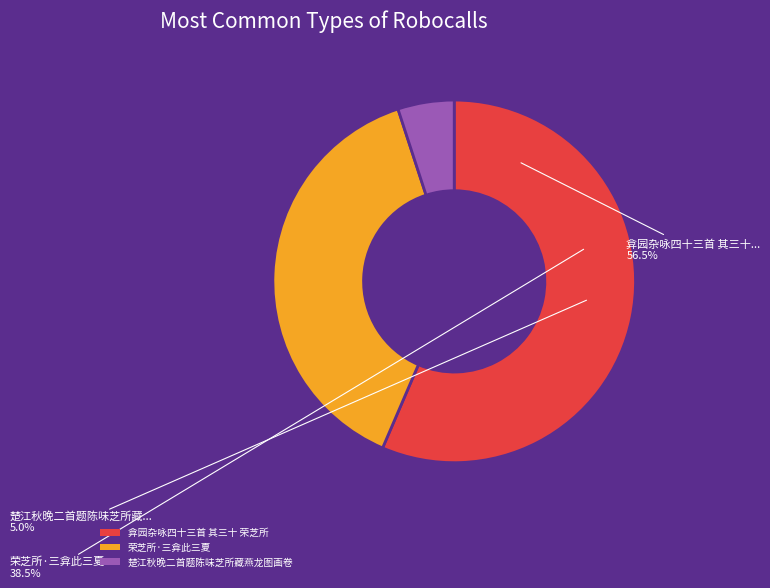

Count the number of slices in the pie.

3